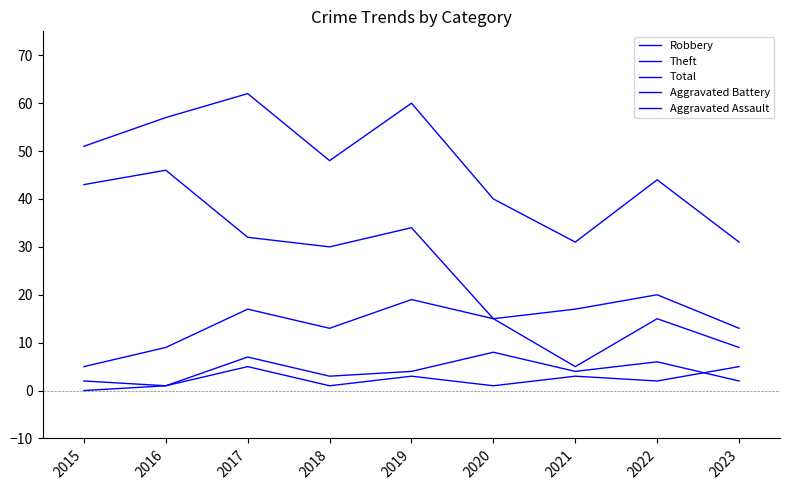

Which has a higher value, 2019 or 2023?

2019